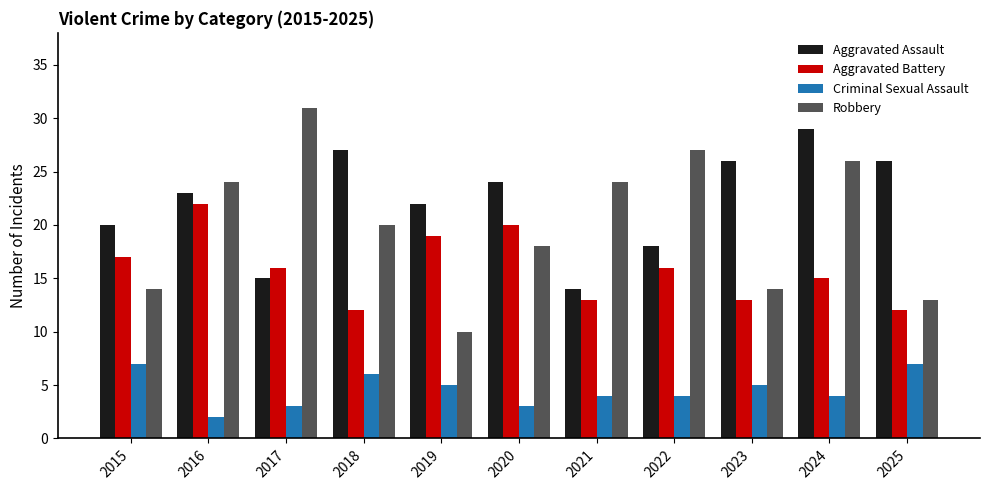

Is the value of Criminal Sexual Assault at 2023 greater than the value of Robbery at 2022?

No